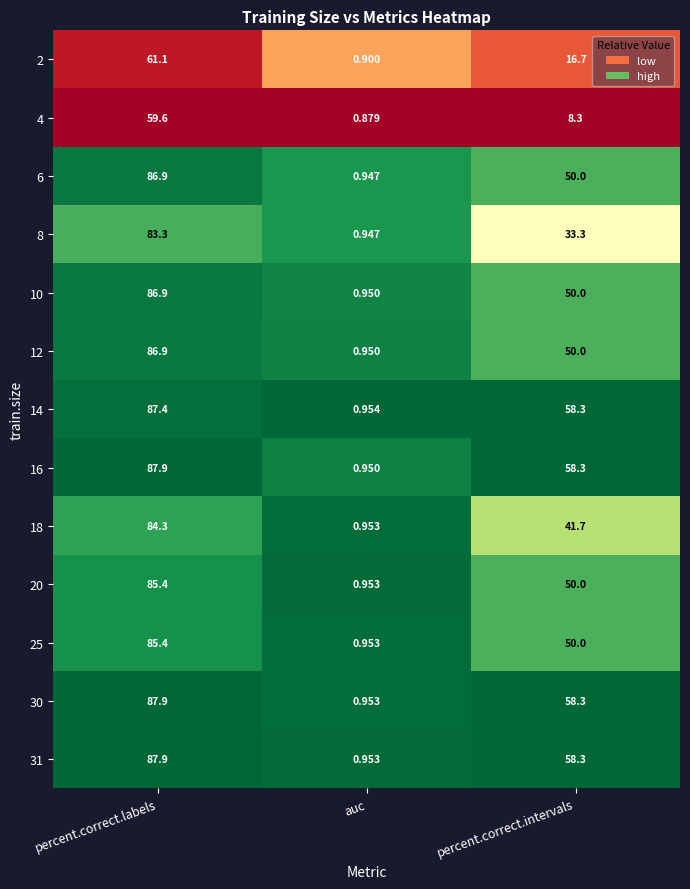

Which category has the lowest value across all series?

auc